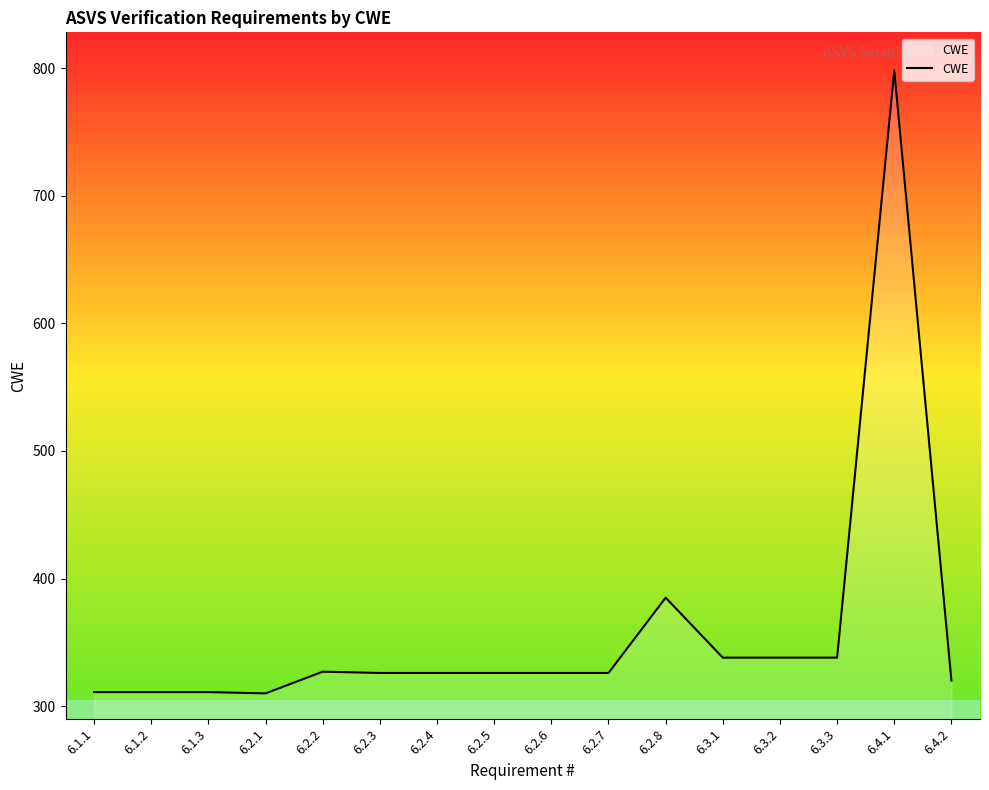

What position from the right is 6.1.1?

16